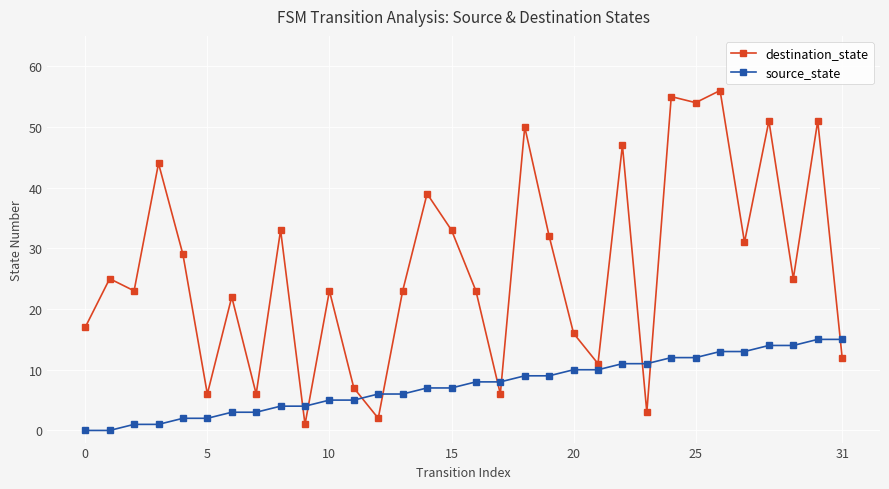

List the series in order of their peak value, lowest first.

source_state, destination_state